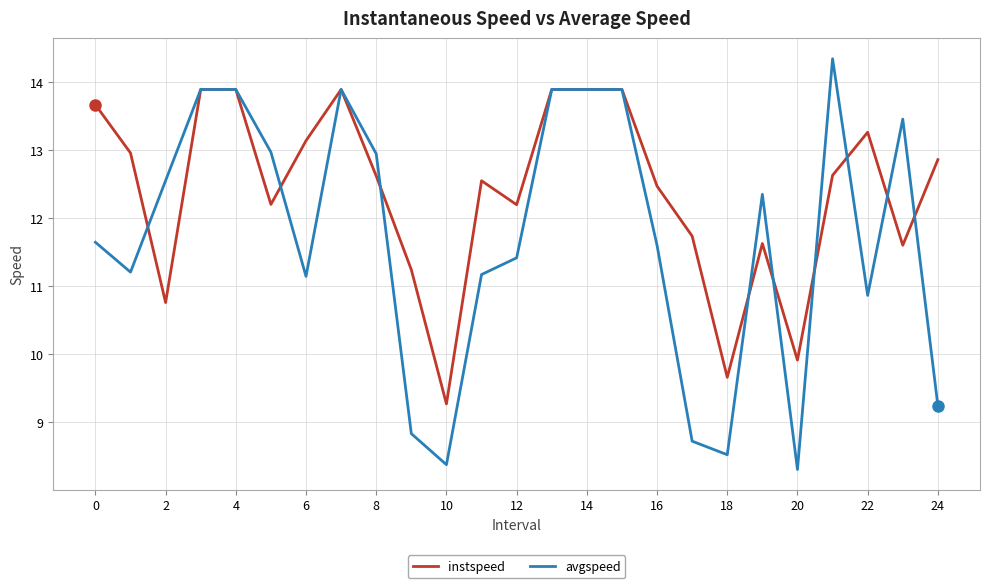

Rank the series by their average value, from lowest to highest.

avgspeed, instspeed